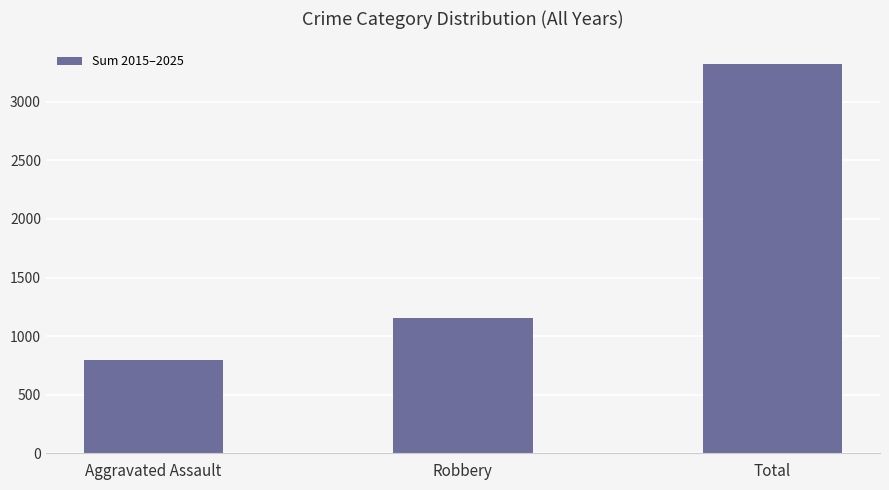

The value at Robbery is 1644. True or false?

False